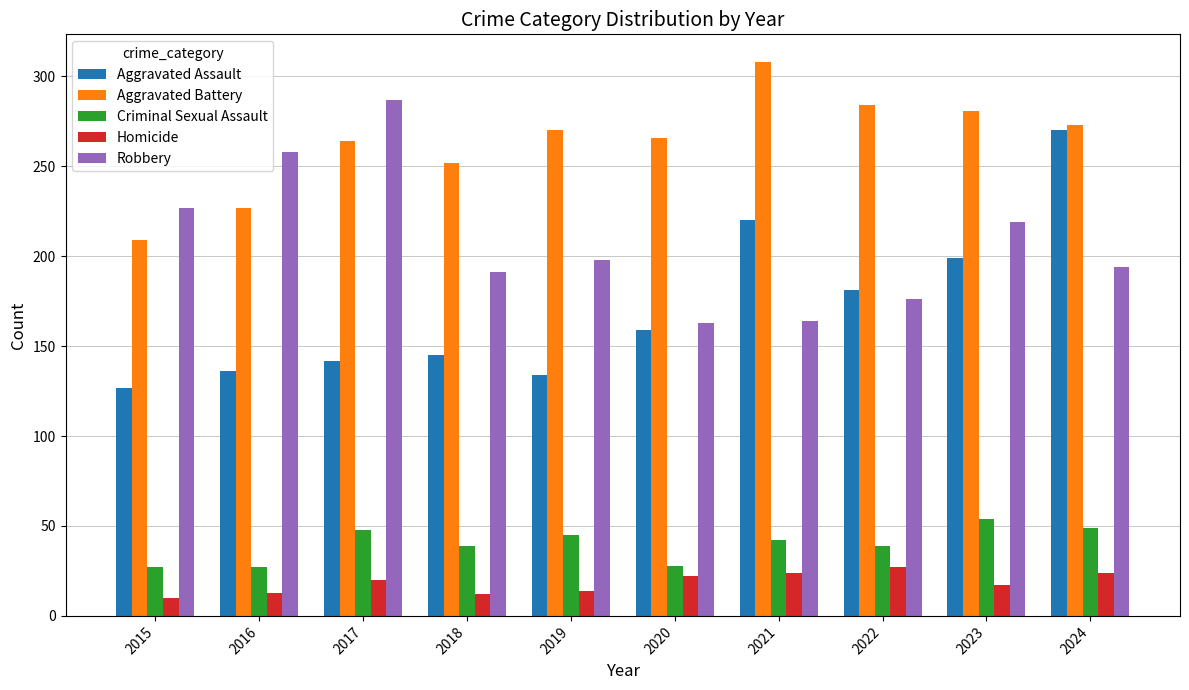

What is the maximum value shown in the chart?

308